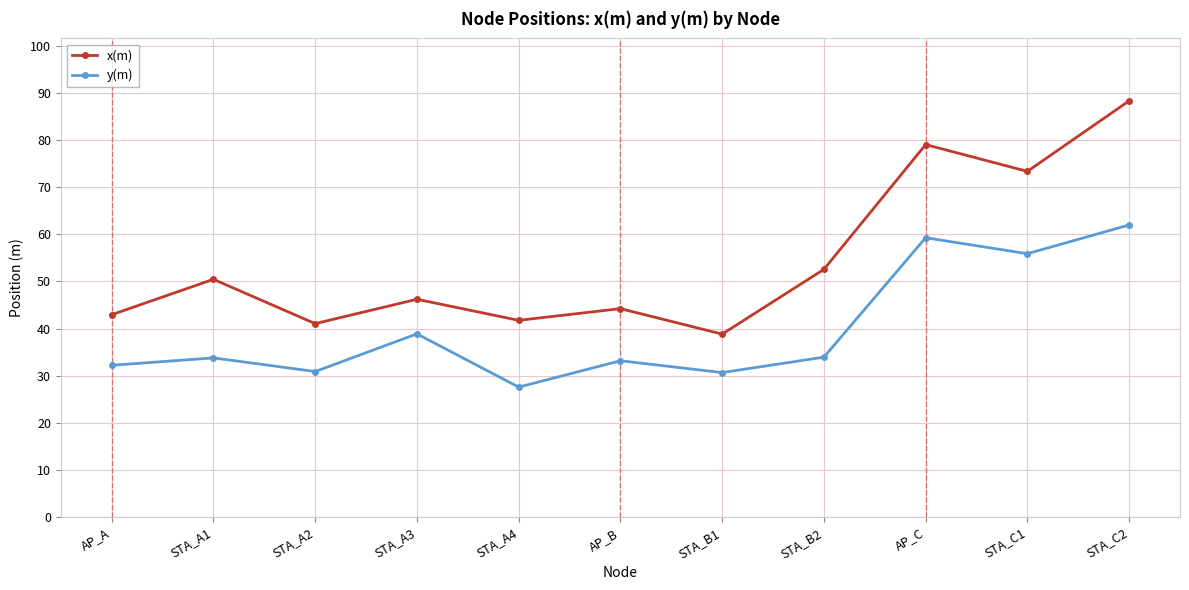

What is the difference between the maximum and minimum values in the x(m) series?

49.5